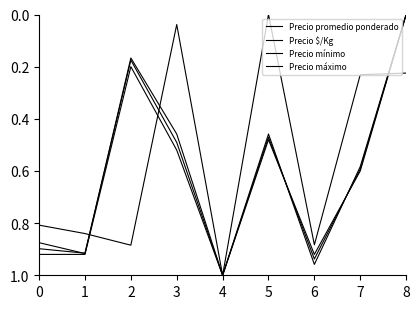

Between 1 and 7, which series saw the biggest shift?

Precio $/Kg